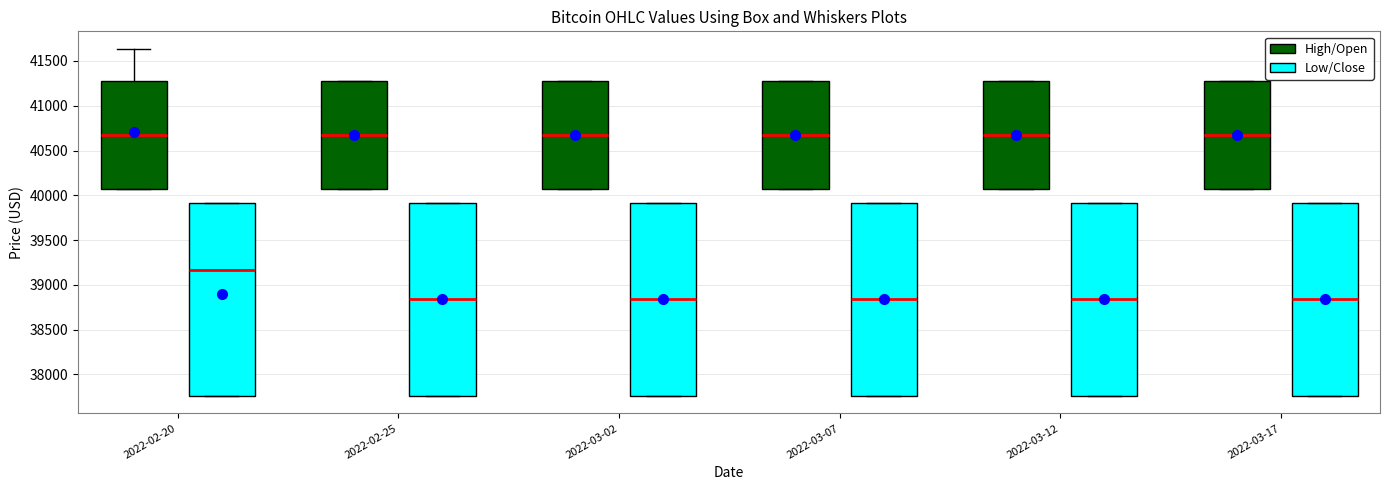

Where does the median line of the box for 2022-02-25 (High/Open) sit on the y-axis? The values are not printed on the chart, so give them approximately, as read against the axis.

40650